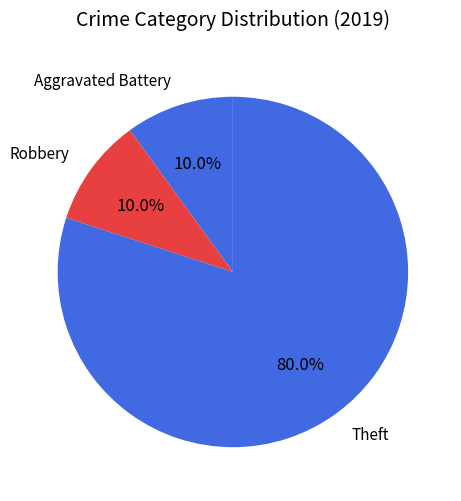

Which category has the biggest portion of the pie?

Theft